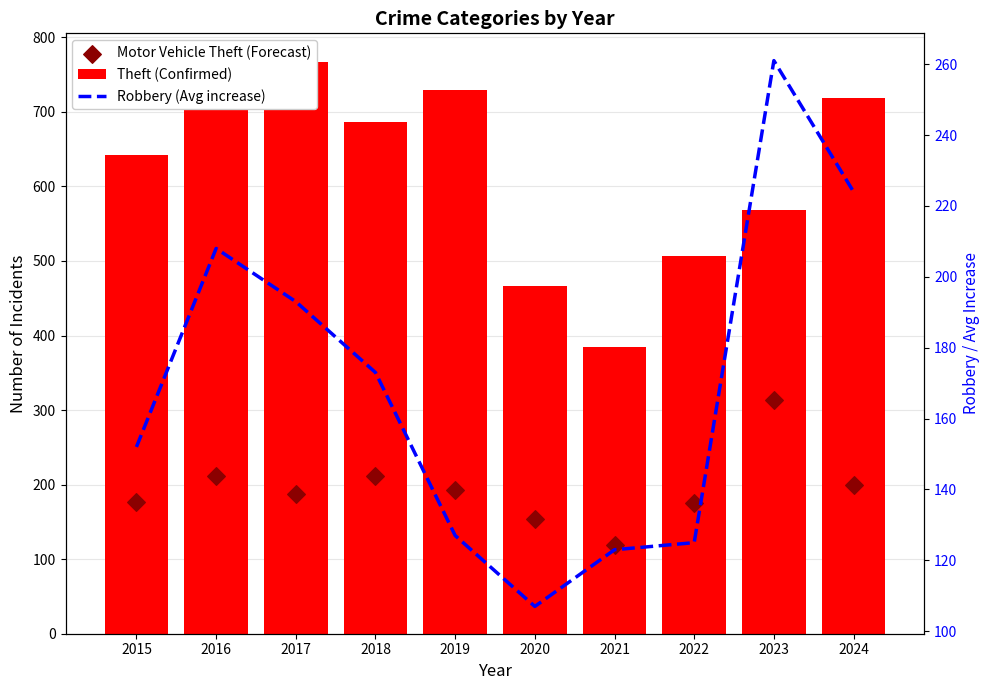

What is the total value across all series at 2023?

1144